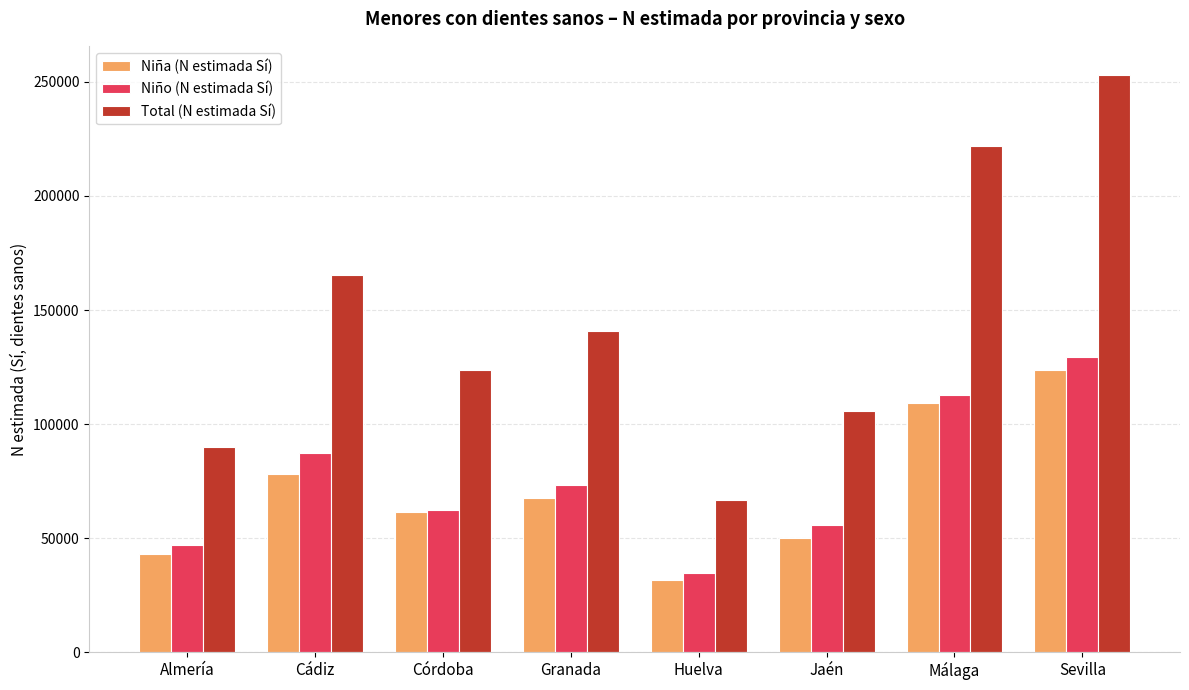

Reading left to right, list all the values displayed in this chart.

Niña (N estimada Sí): Almería=43204	Cádiz=78251	Córdoba=61242	Granada=67494	Huelva=31777	Jaén=50060	Málaga=109111	Sevilla=123903
Niño (N estimada Sí): Almería=46827	Cádiz=87125	Córdoba=62248	Granada=73455	Huelva=34773	Jaén=55873	Málaga=112895	Sevilla=129248
Total (N estimada Sí): Almería=90030	Cádiz=165377	Córdoba=123490	Granada=140949	Huelva=66550	Jaén=105933	Málaga=222006	Sevilla=253151